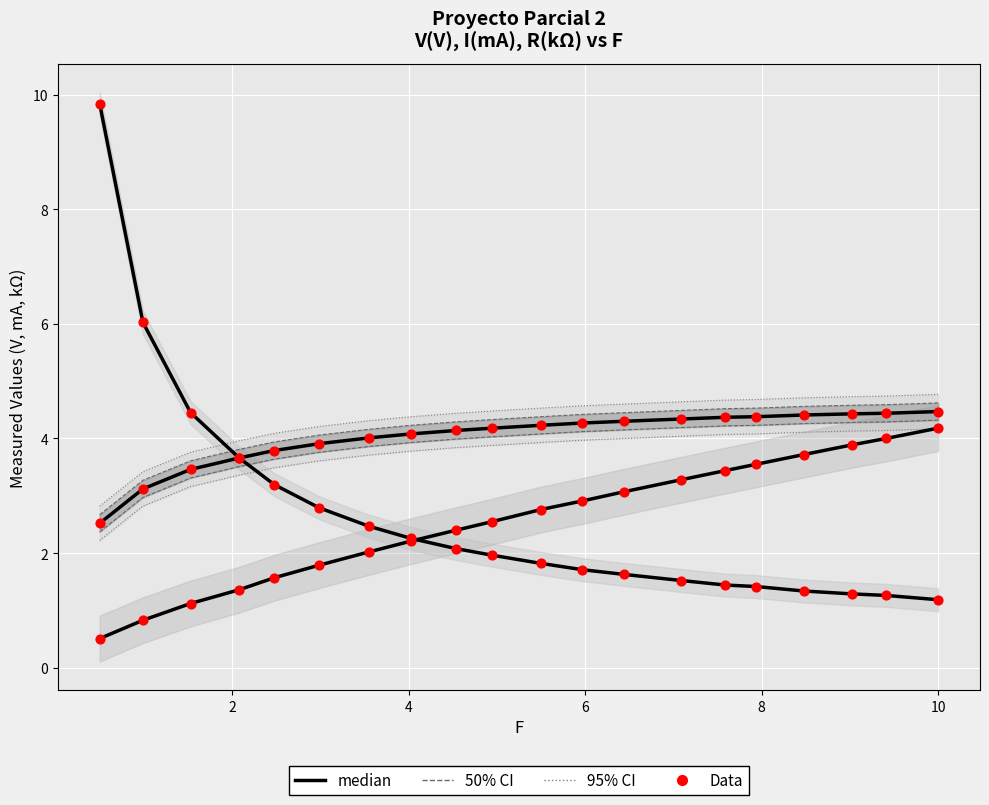

Which series contains the highest Y value?

R (kΩ) median